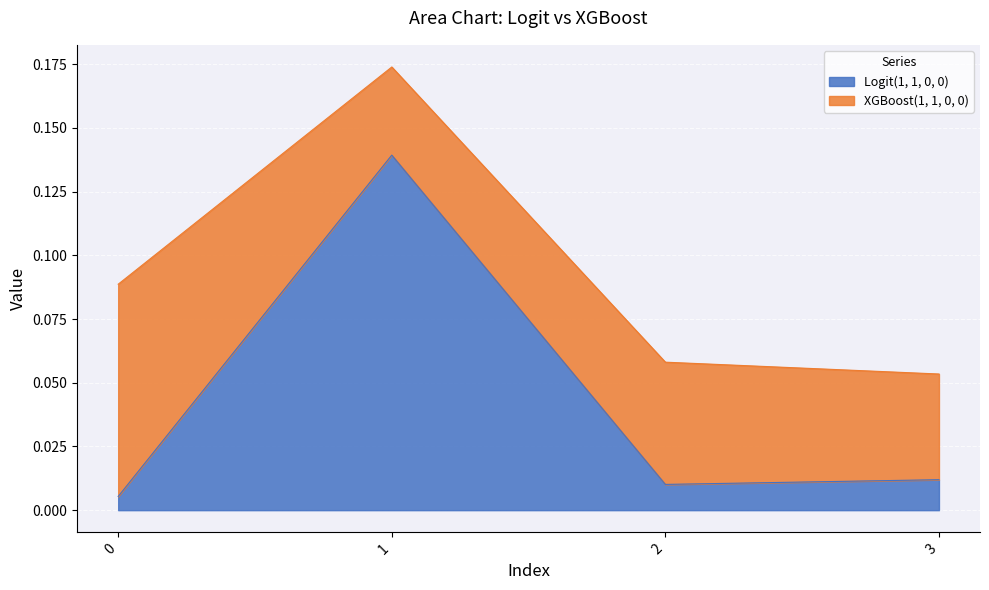

What is the sum of the values at 1 and 3?

0.2